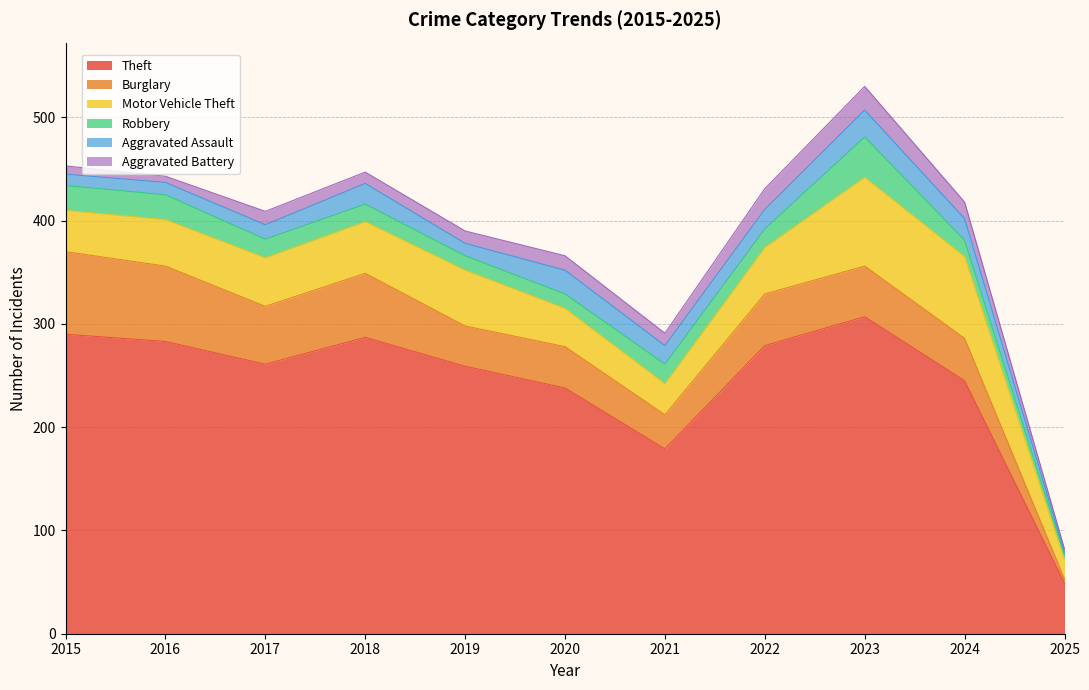

Where is the first local maximum for Robbery?

2021